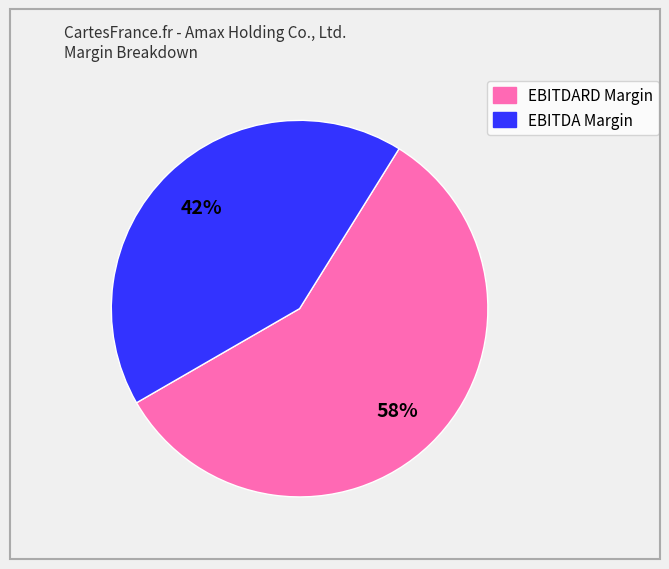

To the nearest percent, what is the combined percentage of EBITDA Margin and EBITDARD Margin?

100%